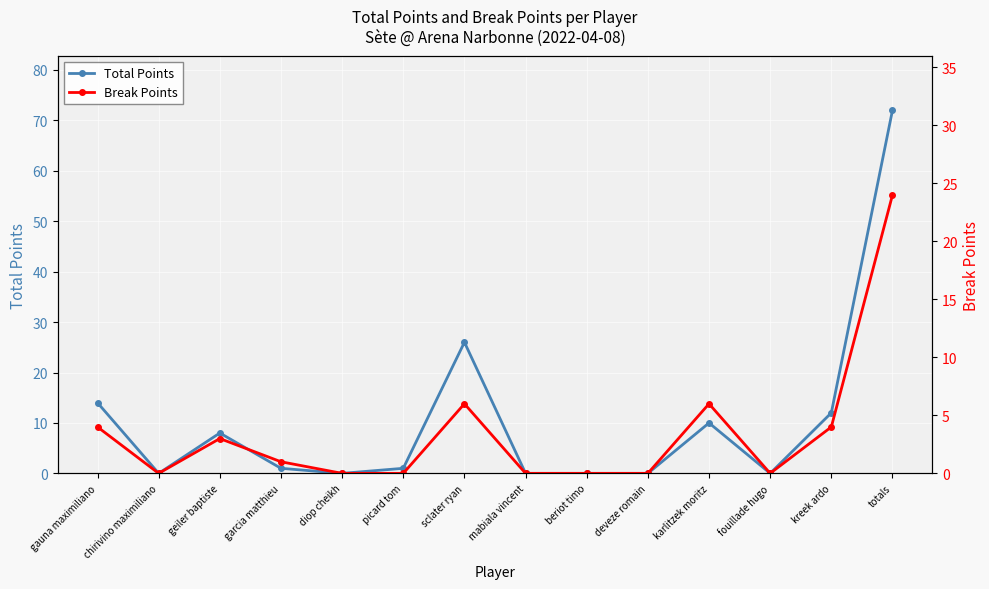

True or false: Total Points and Break Points intersect in this chart.

False